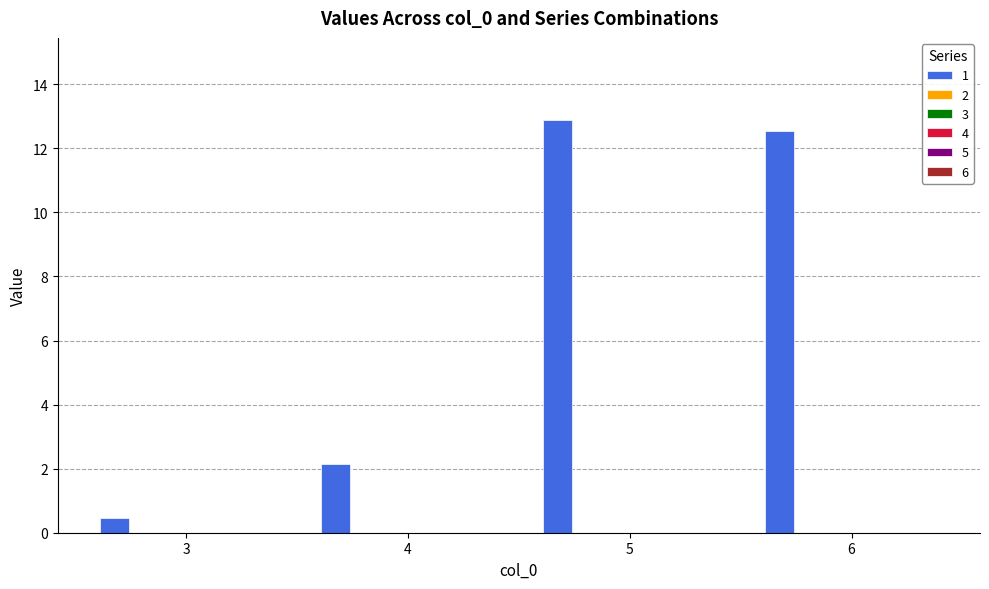

Reading right to left, transcribe all the data shown in this chart.

12.6	12.9	2.1	0.5